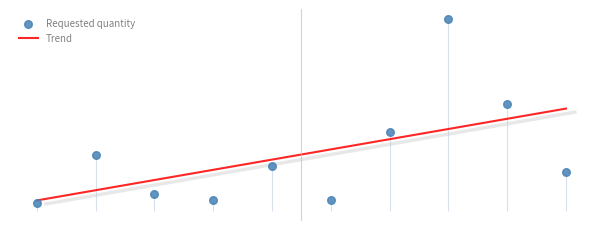

What is the change in value from 2024-04 to 2024-06?

-64